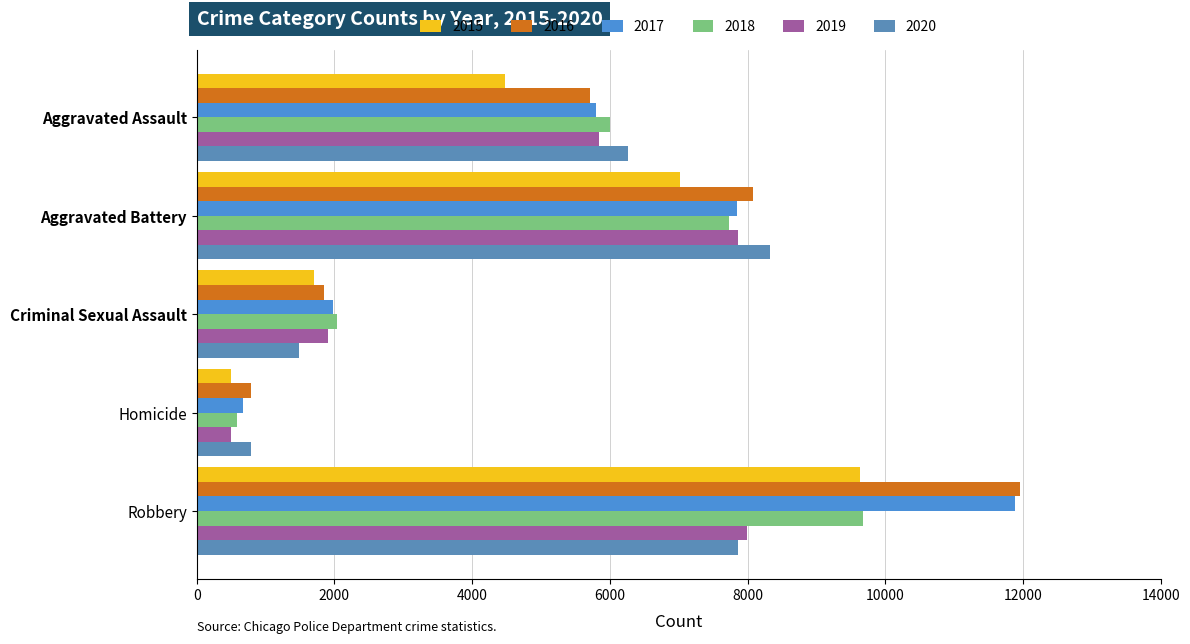

At which category is the sum across all series the highest?

Robbery